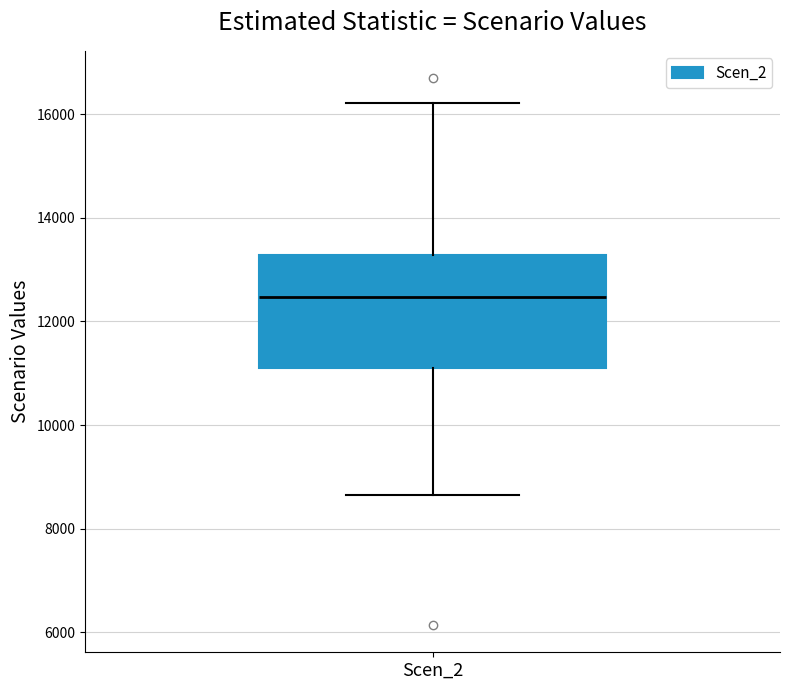

Where does the lower whisker of the box for Scen_2 end on the y-axis? The values are not printed on the chart, so give them approximately, as read against the axis.

8600